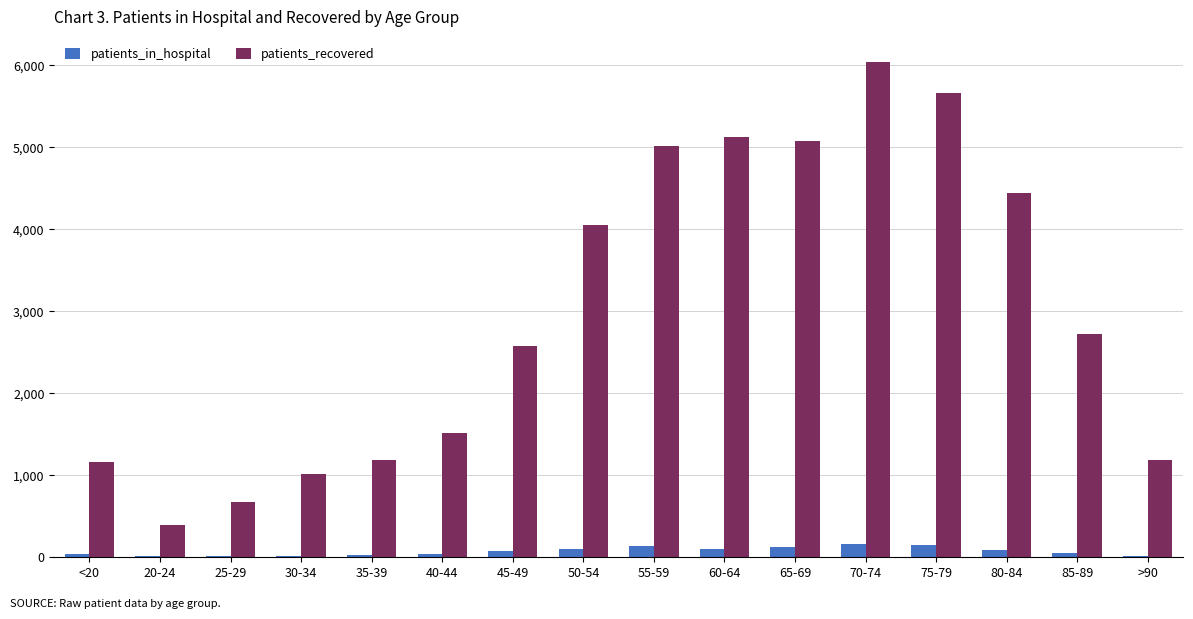

Which category has the highest value across all series?

70-74